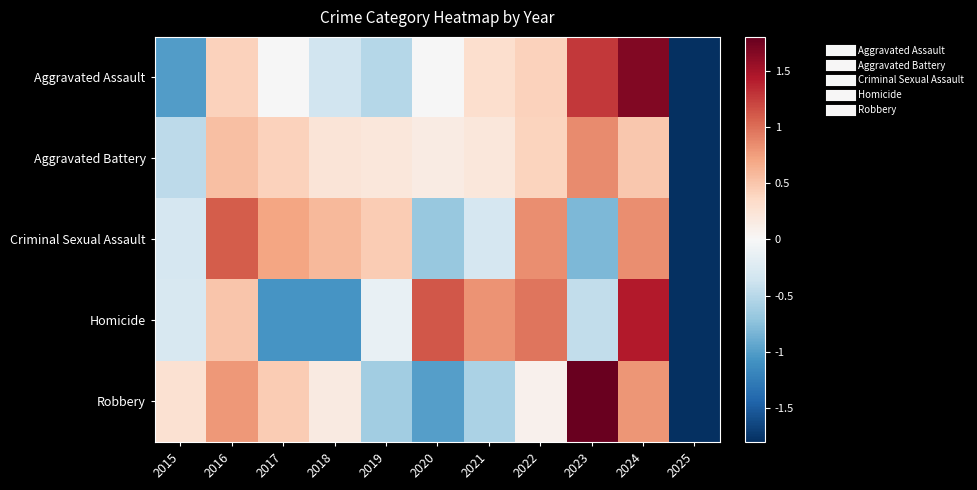

Between 2016 and 2019, which series saw the biggest shift?

Robbery